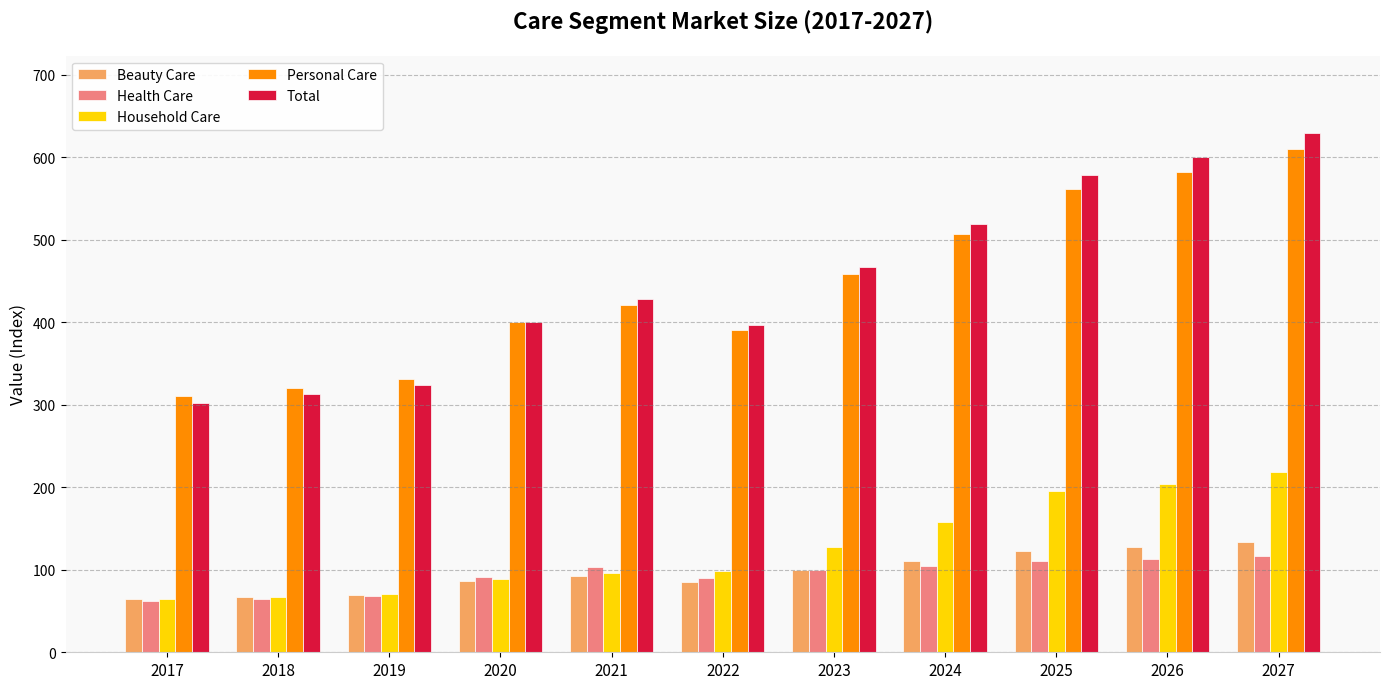

True or false: Personal Care has a value of 330.8 at 2019.

True